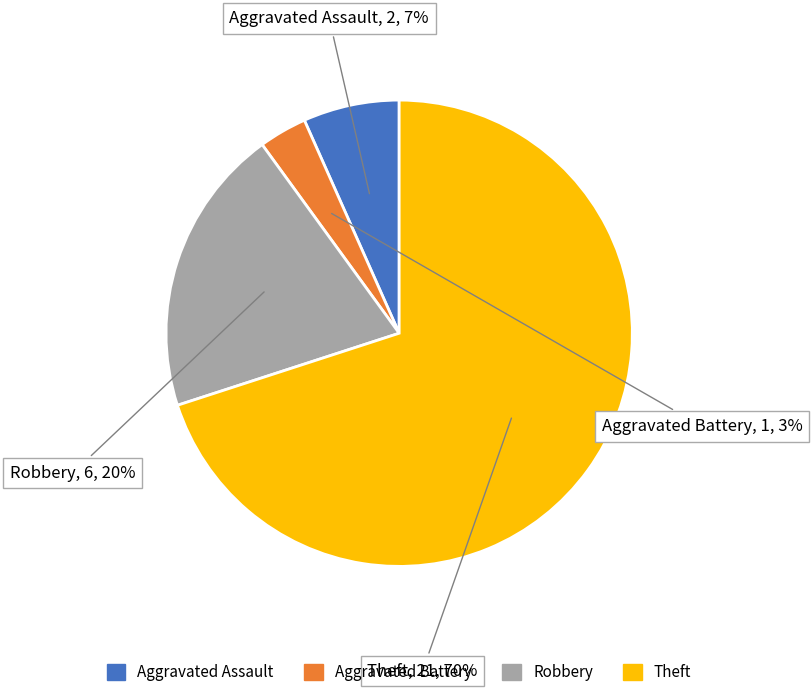

What is the largest slice in the pie chart?

Theft